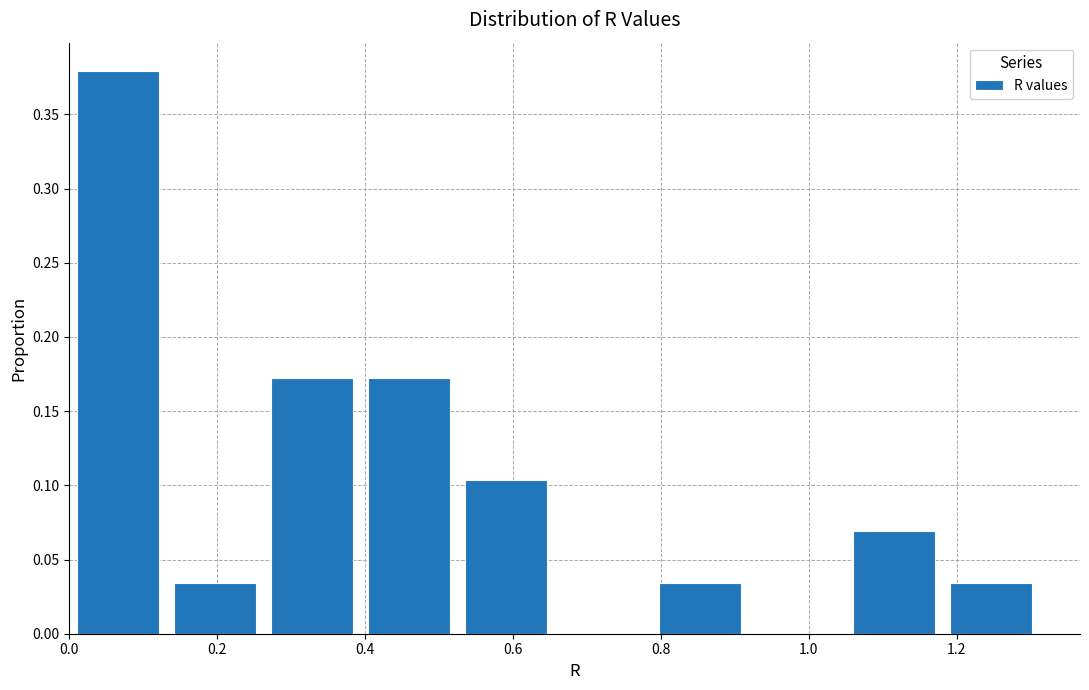

Reading left to right, transcribe this chart: for each bar, give the range it covers on the x-axis and its height. Neither the bar edges nor the heights are printed on the chart, so give them approximately, as read against the axes.

0.00 to 0.14: 0.380
0.14 to 0.26: 0.035
0.26 to 0.40: 0.170
0.40 to 0.52: 0.170
0.52 to 0.66: 0.105
0.66 to 0.78: 0
0.78 to 0.92: 0.035
0.92 to 1.04: 0
1.04 to 1.18: 0.070
1.18 to 1.32: 0.035